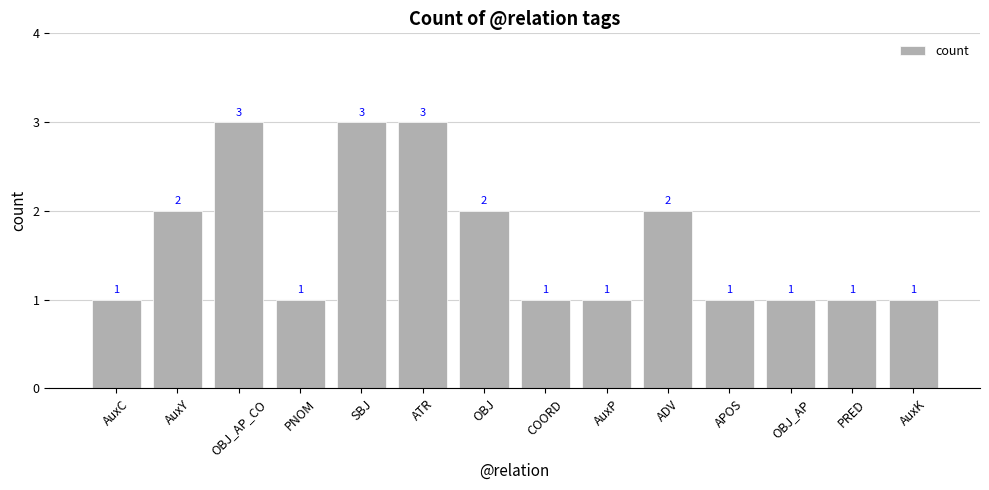

What is the label of the 9th bar from the left?

AuxP